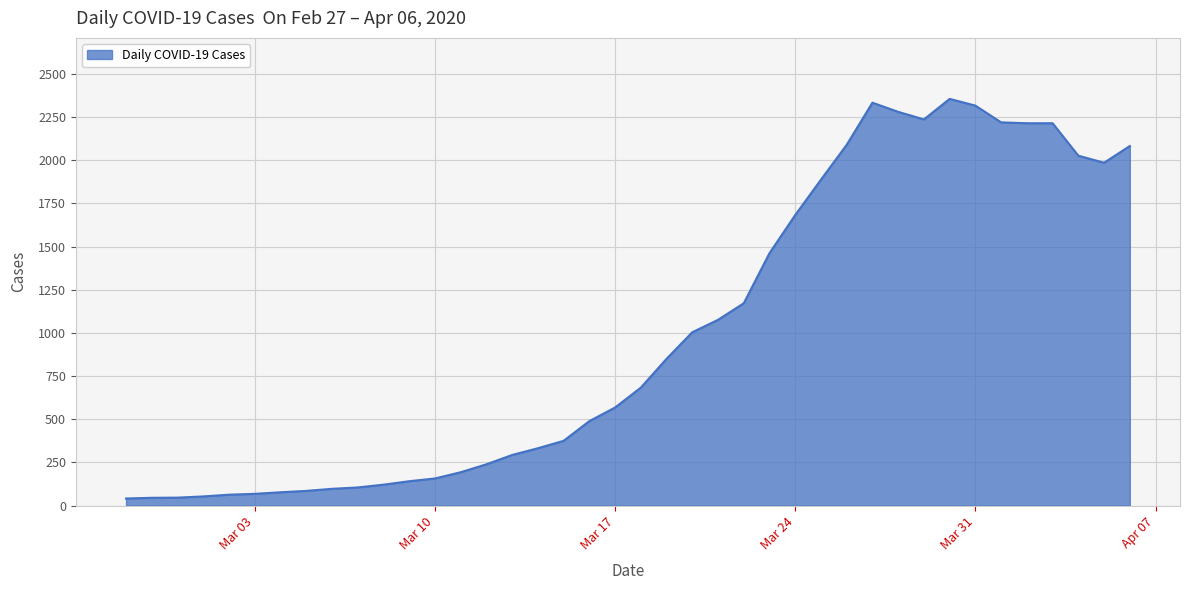

What is the maximum value shown in the chart?

2356